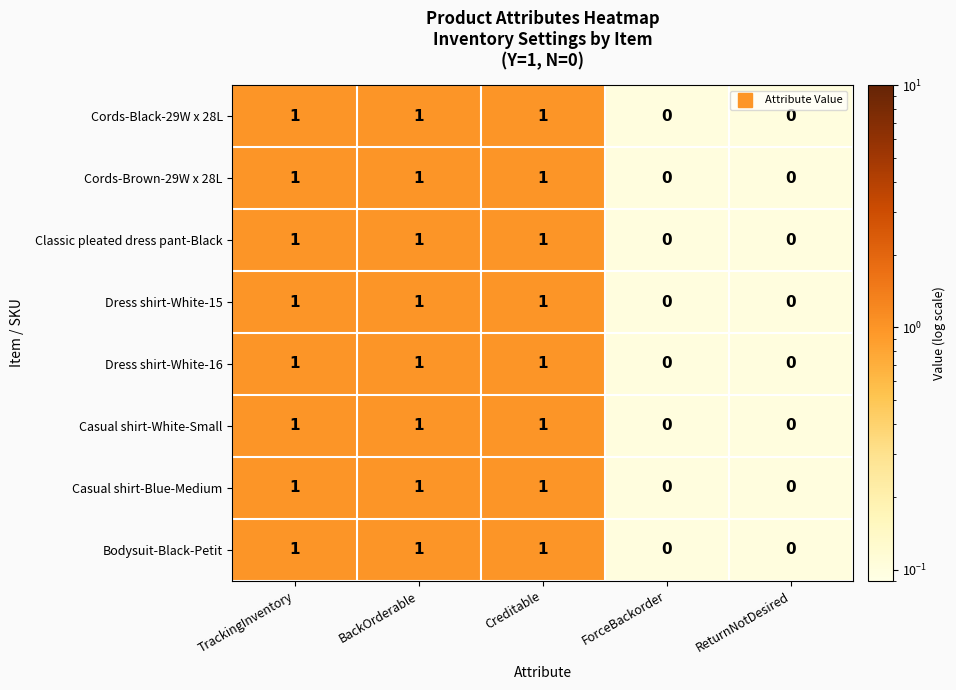

The Casual shirt-Blue-Medium series shows 0 at ForceBackorder. True or false?

True